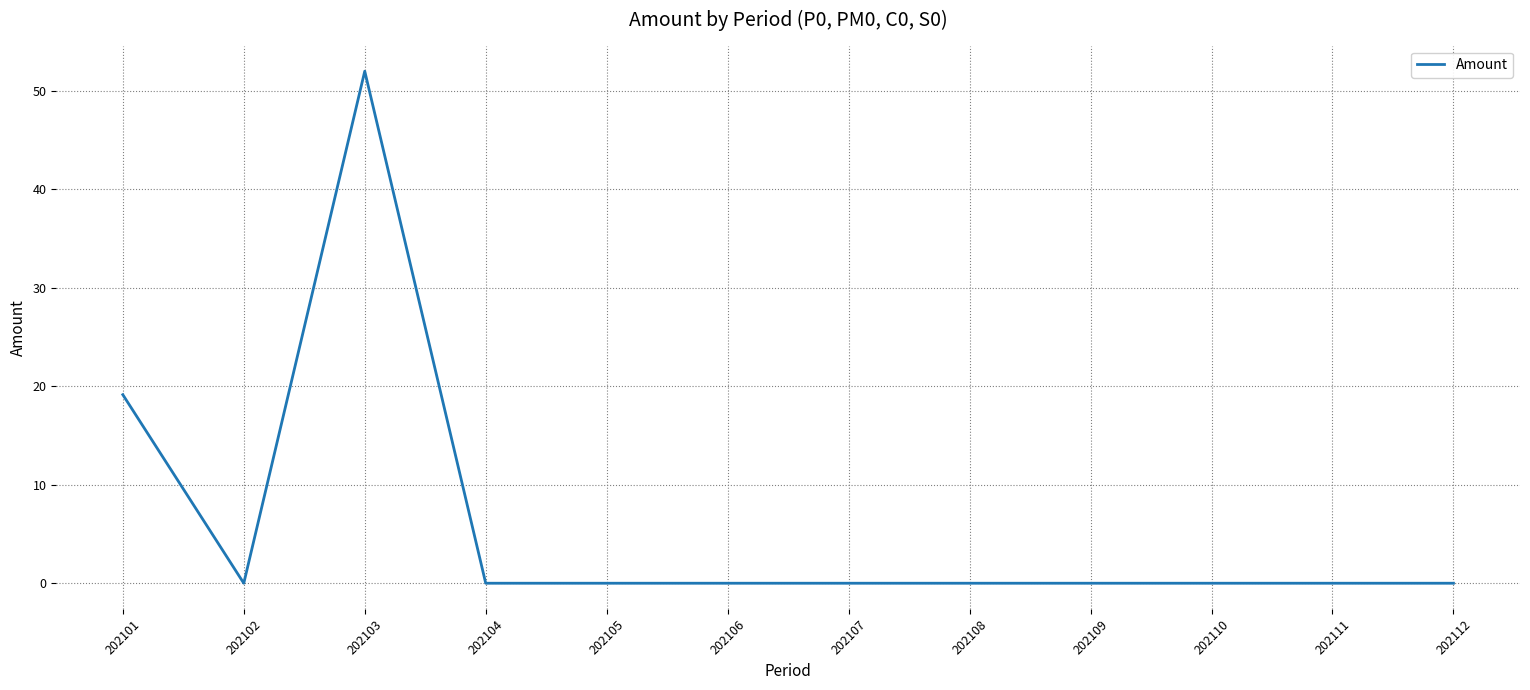

Reading left to right, list all the values displayed in this chart.

202101=19.1	202102=0.0	202103=52.0	202104=0.0	202105=0.0	202106=0.0	202107=0.0	202108=0.0	202109=0.0	202110=0.0	202111=0.0	202112=0.0